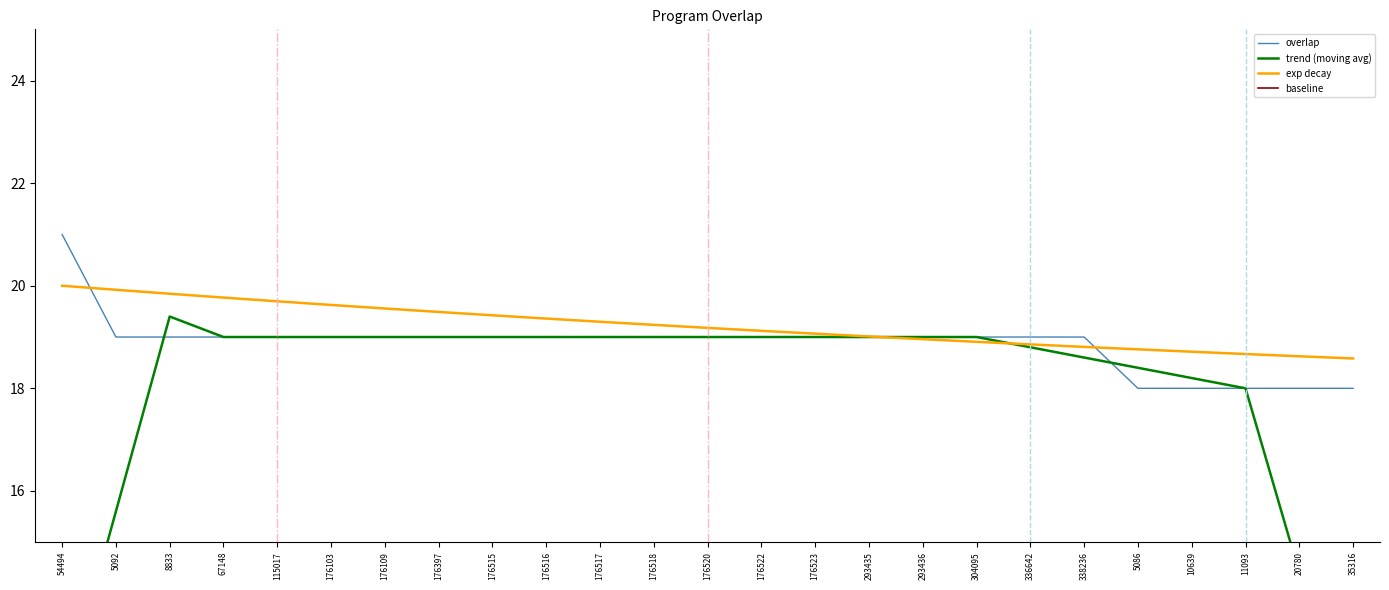

Is it true that the value at 67148 is 4?

False